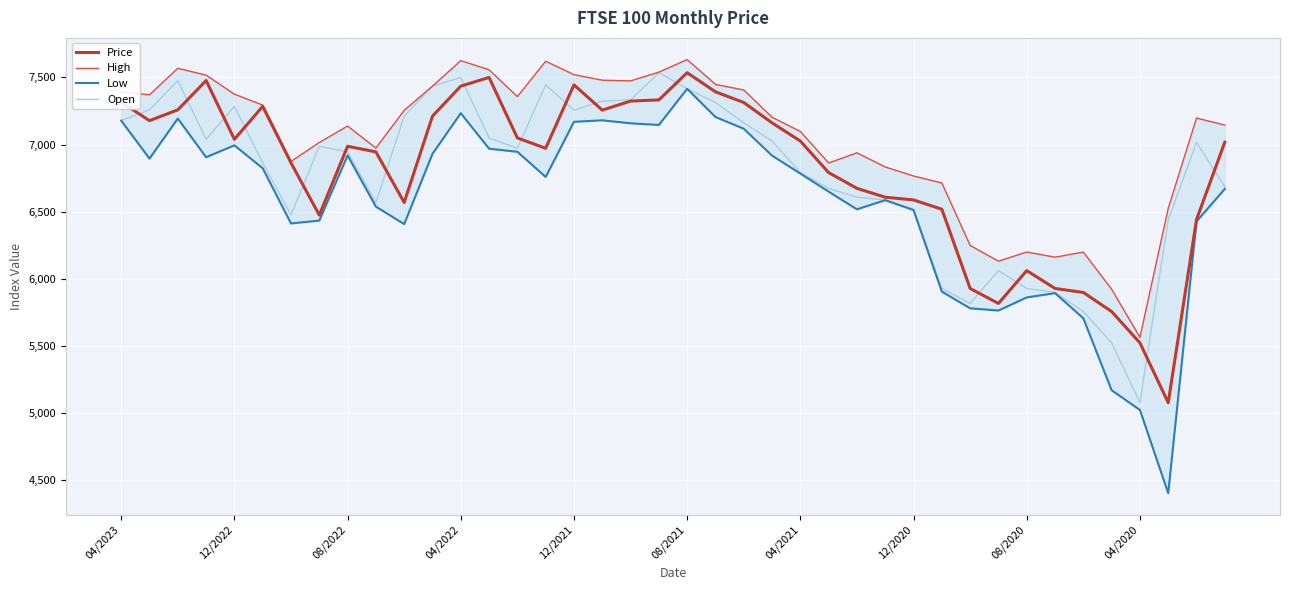

True or false: Low has a value of 4650.1 at 39.

False